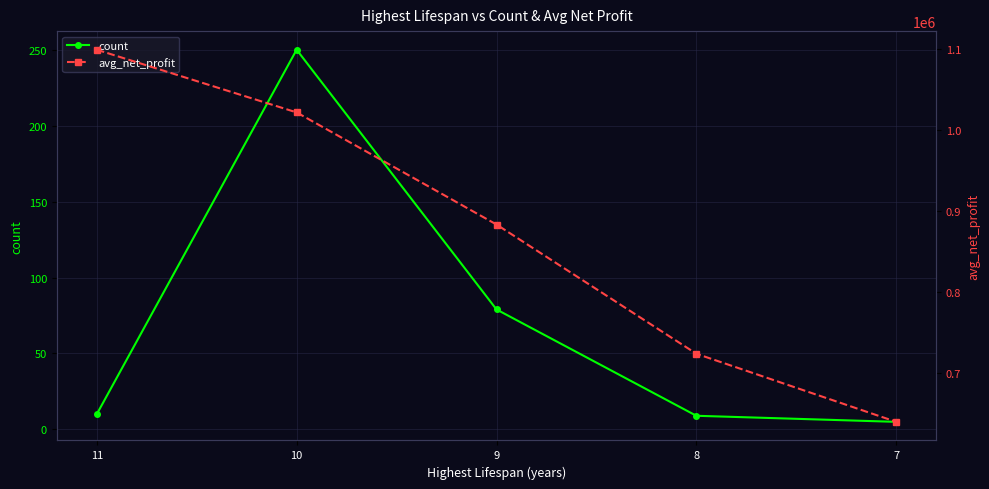

What is the difference between the second highest and second lowest values in the count series?

70